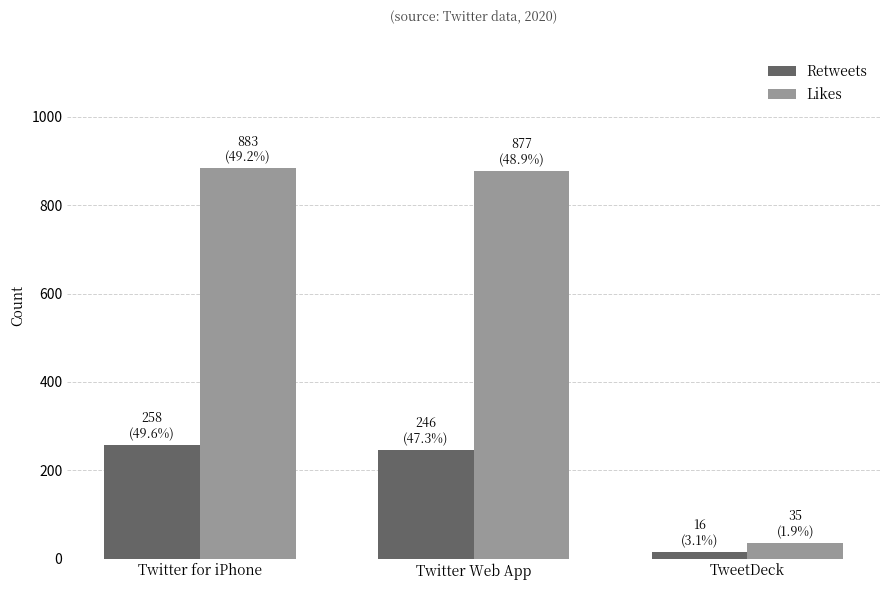

What is the highest value of the Retweets series?

258